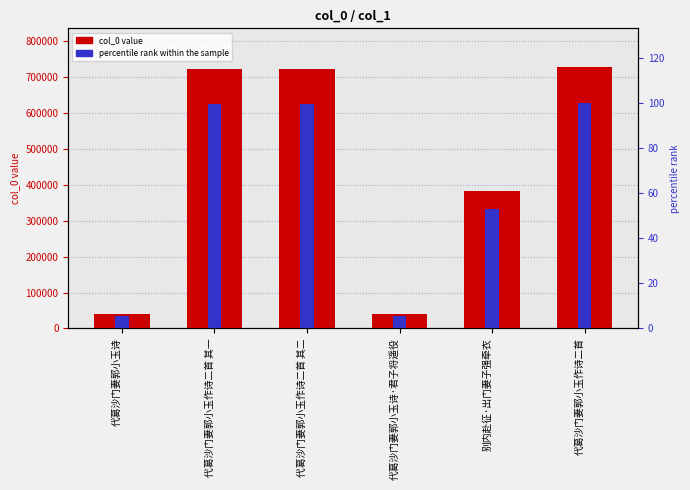

What is the average value of the percentile rank within the sample series?

60.6